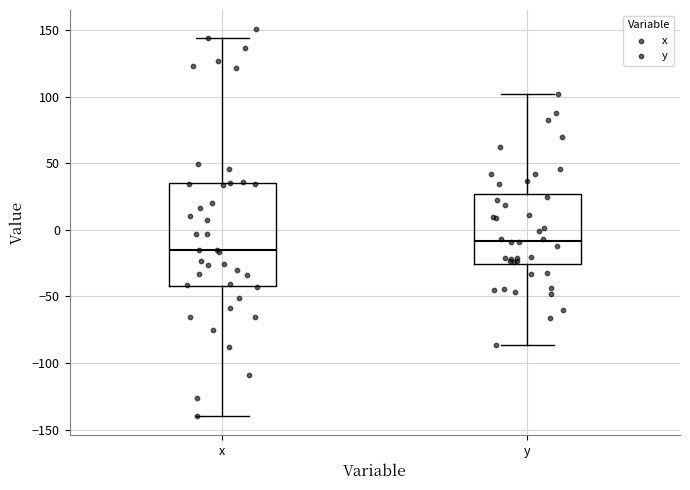

Reading left to right, transcribe this box plot: for each box, give where its median line is, the range the box spans, and where its two whiskers end, as read against the y-axis. The values are not printed on the chart, so give them approximately, as read against the axis.

x: median -15, box -40 to 35, whiskers -140 to 145
y: median -10, box -25 to 25, whiskers -85 to 100